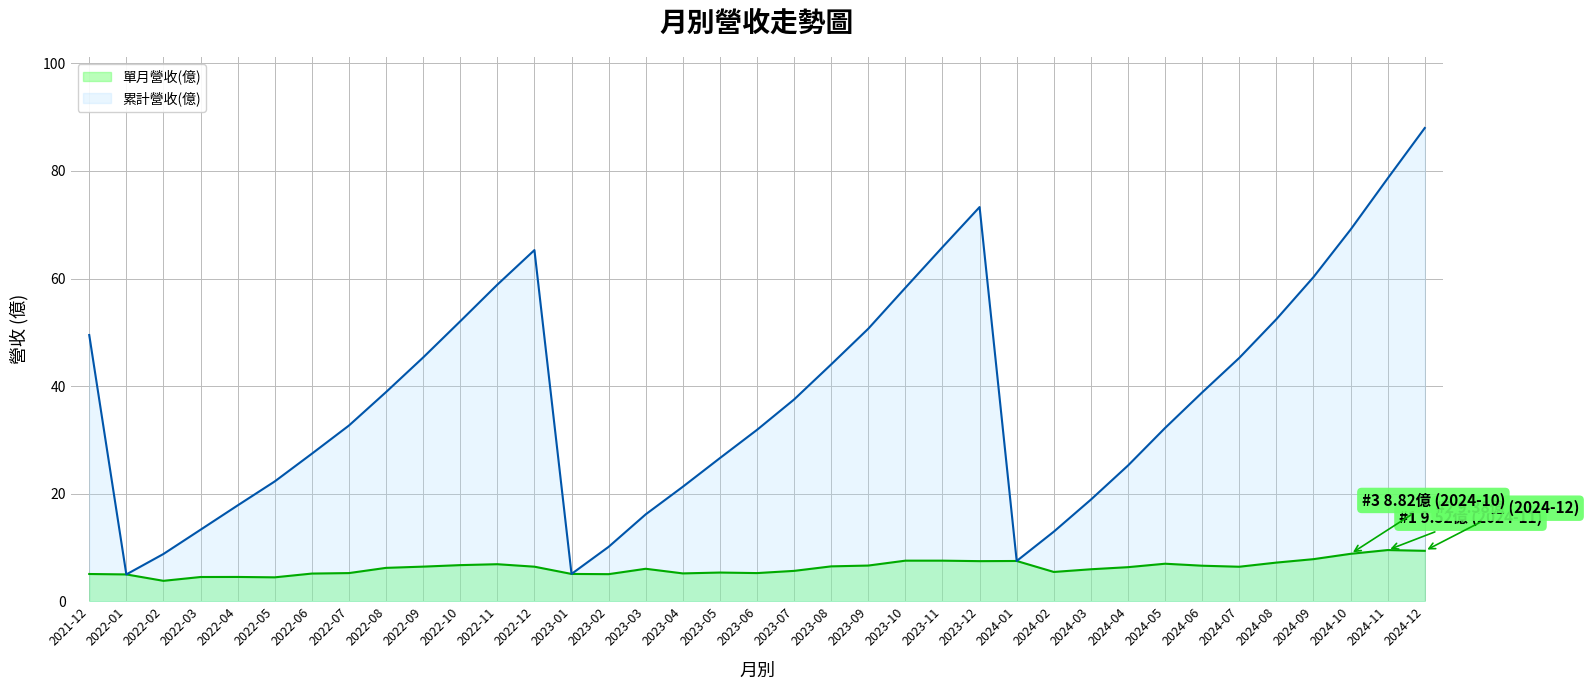

Read the 累計營收(億) value at 2023-02.

10.1